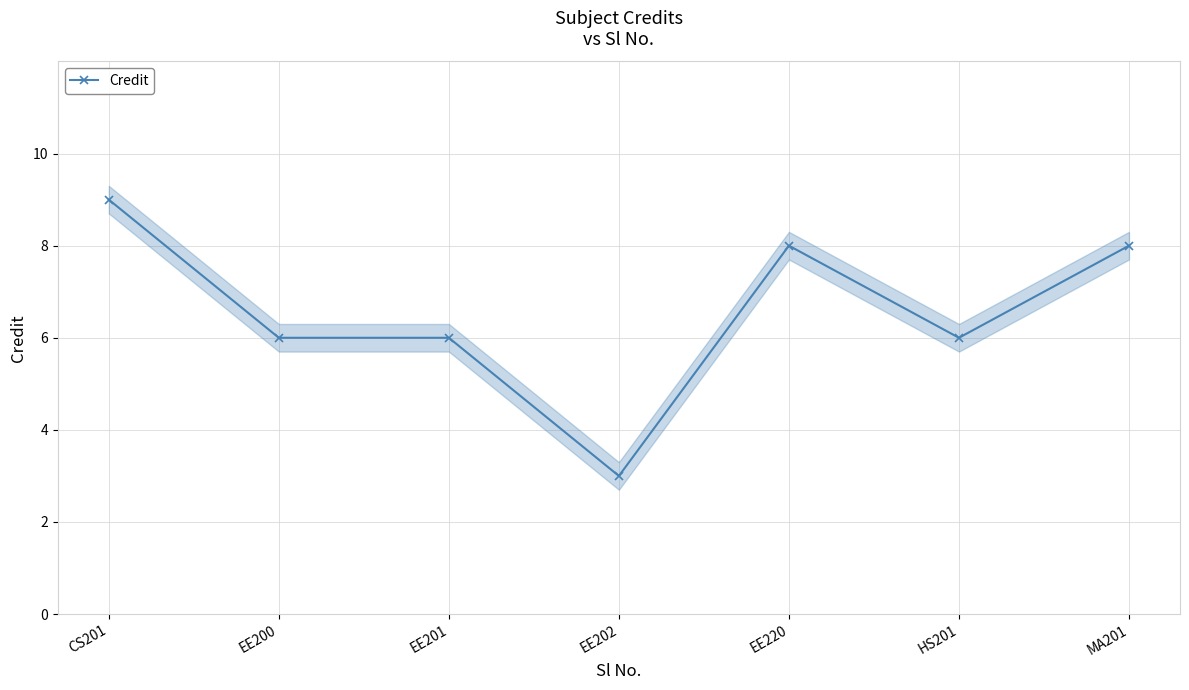

The value at EE220 is 8. True or false?

True